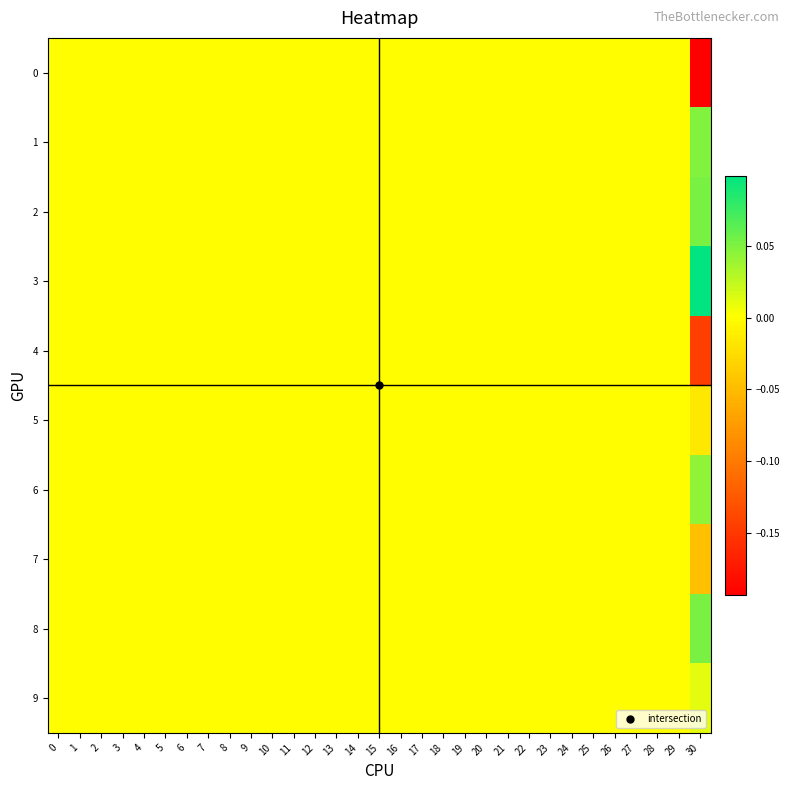

Reading left to right, transcribe all the data shown in this chart.

row_0: 0=0.0	1=0.0	2=0.0	3=0.0	4=0.0	5=0.0	6=0.0	7=0.0	8=0.0	9=0.0	10=0.0	11=0.0	12=0.0	13=0.0	14=0.0	15=0.0	16=0.0	17=0.0	18=0.0	19=0.0	20=0.0	21=0.0	22=0.0	23=0.0	24=0.0	25=0.0	26=0.0	27=0.0	28=0.0	29=0.0	30=-0.2
row_1: 0=0.0	1=0.0	2=0.0	3=0.0	4=0.0	5=0.0	6=0.0	7=0.0	8=0.0	9=0.0	10=0.0	11=0.0	12=0.0	13=0.0	14=0.0	15=0.0	16=0.0	17=0.0	18=0.0	19=0.0	20=0.0	21=0.0	22=0.0	23=0.0	24=0.0	25=0.0	26=0.0	27=0.0	28=0.0	29=0.0	30=0.0
row_2: 0=0.0	1=0.0	2=0.0	3=0.0	4=0.0	5=0.0	6=0.0	7=0.0	8=0.0	9=0.0	10=0.0	11=0.0	12=0.0	13=0.0	14=0.0	15=0.0	16=0.0	17=0.0	18=0.0	19=0.0	20=0.0	21=0.0	22=0.0	23=0.0	24=0.0	25=0.0	26=0.0	27=0.0	28=0.0	29=0.0	30=0.1
row_3: 0=0.0	1=0.0	2=0.0	3=0.0	4=0.0	5=0.0	6=0.0	7=0.0	8=0.0	9=0.0	10=0.0	11=0.0	12=0.0	13=0.0	14=0.0	15=0.0	16=0.0	17=0.0	18=0.0	19=0.0	20=0.0	21=0.0	22=0.0	23=0.0	24=0.0	25=0.0	26=0.0	27=0.0	28=0.0	29=0.0	30=0.1
row_4: 0=0.0	1=0.0	2=0.0	3=0.0	4=0.0	5=0.0	6=0.0	7=0.0	8=0.0	9=0.0	10=0.0	11=0.0	12=0.0	13=0.0	14=0.0	15=0.0	16=0.0	17=0.0	18=0.0	19=0.0	20=0.0	21=0.0	22=0.0	23=0.0	24=0.0	25=0.0	26=0.0	27=0.0	28=0.0	29=0.0	30=-0.1
row_5: 0=0.0	1=0.0	2=0.0	3=0.0	4=0.0	5=0.0	6=0.0	7=0.0	8=0.0	9=0.0	10=0.0	11=0.0	12=0.0	13=0.0	14=0.0	15=0.0	16=0.0	17=0.0	18=0.0	19=0.0	20=0.0	21=0.0	22=0.0	23=0.0	24=0.0	25=0.0	26=0.0	27=0.0	28=0.0	29=0.0	30=-0.0
row_6: 0=0.0	1=0.0	2=0.0	3=0.0	4=0.0	5=0.0	6=0.0	7=0.0	8=0.0	9=0.0	10=0.0	11=0.0	12=0.0	13=0.0	14=0.0	15=0.0	16=0.0	17=0.0	18=0.0	19=0.0	20=0.0	21=0.0	22=0.0	23=0.0	24=0.0	25=0.0	26=0.0	27=0.0	28=0.0	29=0.0	30=0.0
row_7: 0=0.0	1=0.0	2=0.0	3=0.0	4=0.0	5=0.0	6=0.0	7=0.0	8=0.0	9=0.0	10=0.0	11=0.0	12=0.0	13=0.0	14=0.0	15=0.0	16=0.0	17=0.0	18=0.0	19=0.0	20=0.0	21=0.0	22=0.0	23=0.0	24=0.0	25=0.0	26=0.0	27=0.0	28=0.0	29=0.0	30=-0.0
row_8: 0=0.0	1=0.0	2=0.0	3=0.0	4=0.0	5=0.0	6=0.0	7=0.0	8=0.0	9=0.0	10=0.0	11=0.0	12=0.0	13=0.0	14=0.0	15=0.0	16=0.0	17=0.0	18=0.0	19=0.0	20=0.0	21=0.0	22=0.0	23=0.0	24=0.0	25=0.0	26=0.0	27=0.0	28=0.0	29=0.0	30=0.1
row_9: 0=0.0	1=0.0	2=0.0	3=0.0	4=0.0	5=0.0	6=0.0	7=0.0	8=0.0	9=0.0	10=0.0	11=0.0	12=0.0	13=0.0	14=0.0	15=0.0	16=0.0	17=0.0	18=0.0	19=0.0	20=0.0	21=0.0	22=0.0	23=0.0	24=0.0	25=0.0	26=0.0	27=0.0	28=0.0	29=0.0	30=0.0